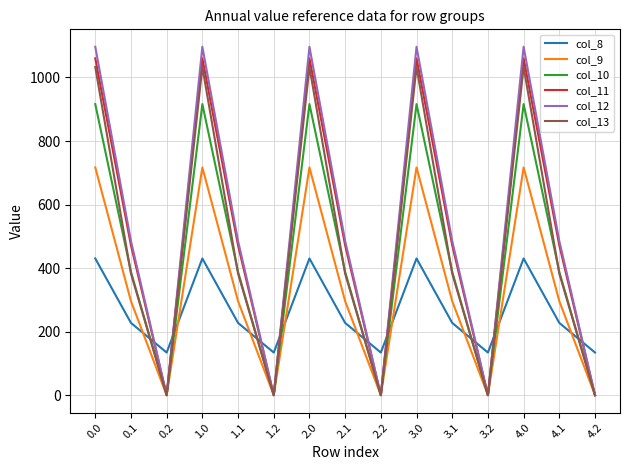

What are all the series names shown in the legend?

col_8, col_9, col_10, col_11, col_12, col_13